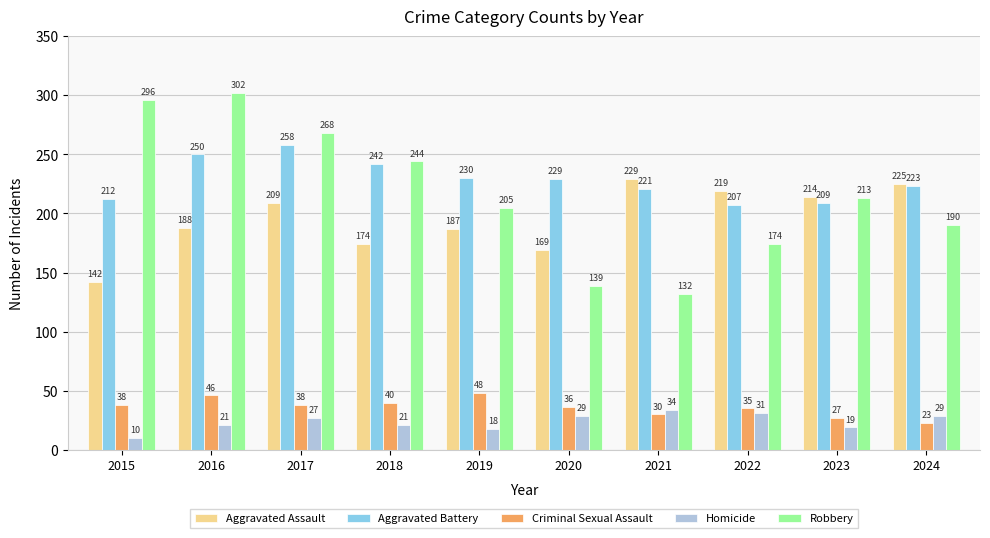

Between 2020 and 2022, which series saw the biggest shift?

Aggravated Assault